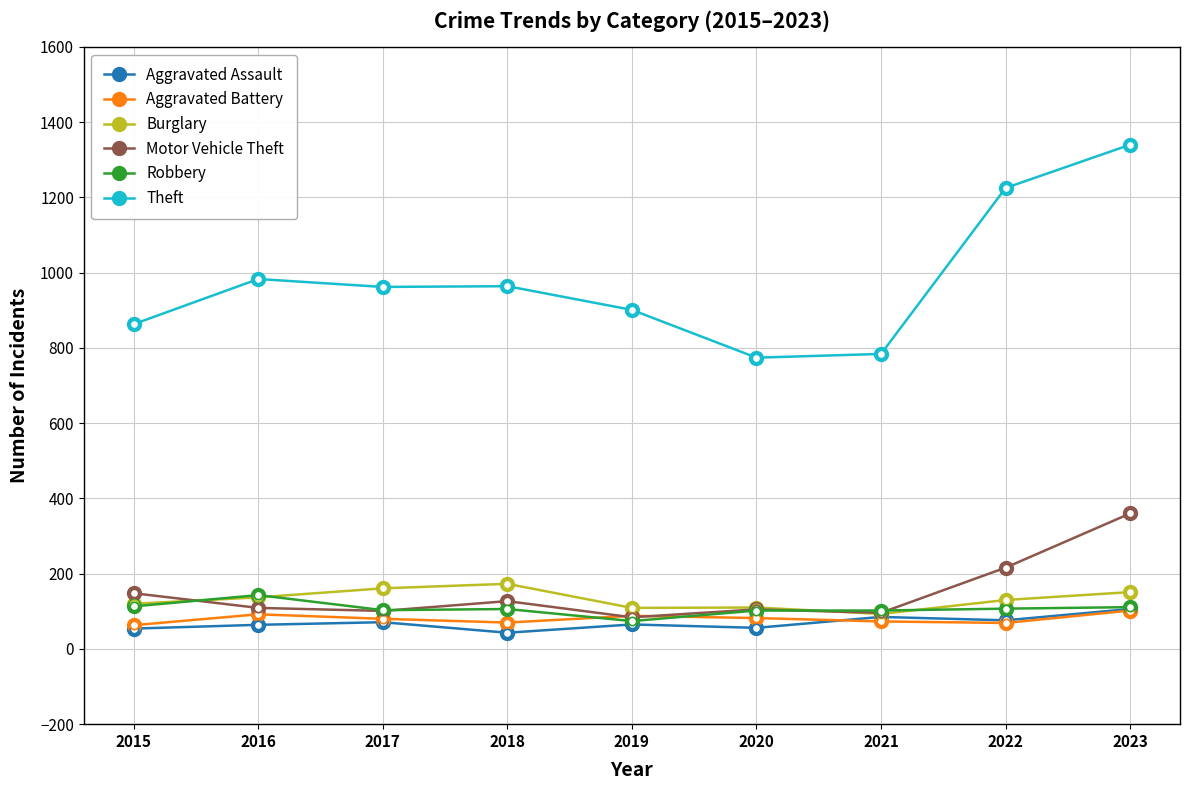

The value of Theft at 2022 is 443. True or false?

False